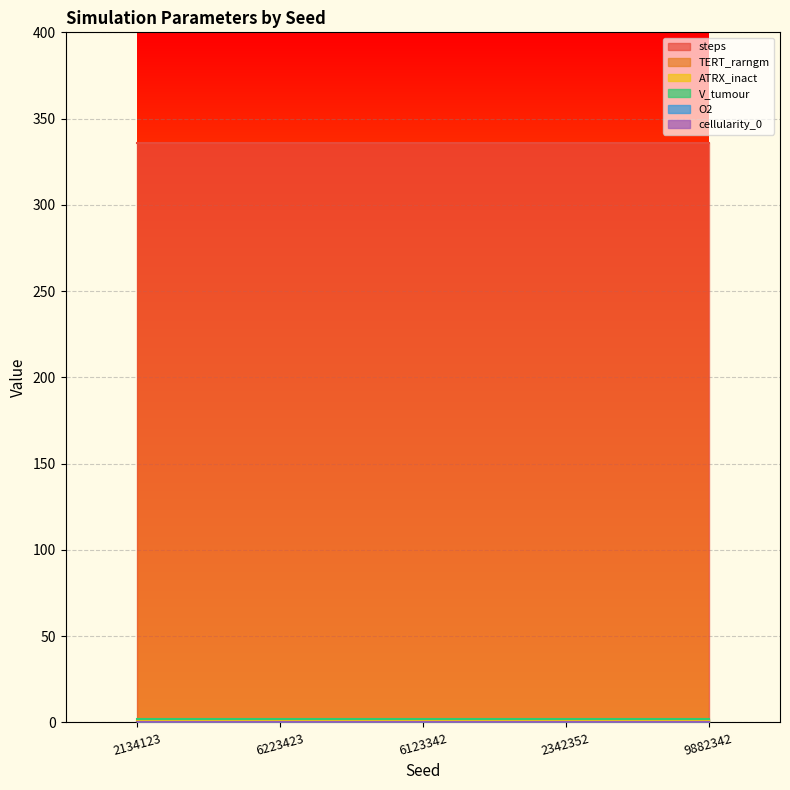

Which has a higher value, 9882342 or 6223423?

9882342